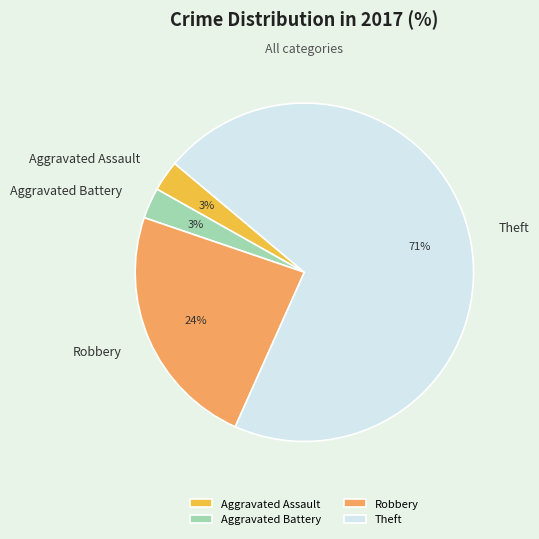

To the nearest percent, what is the average slice percentage?

25%